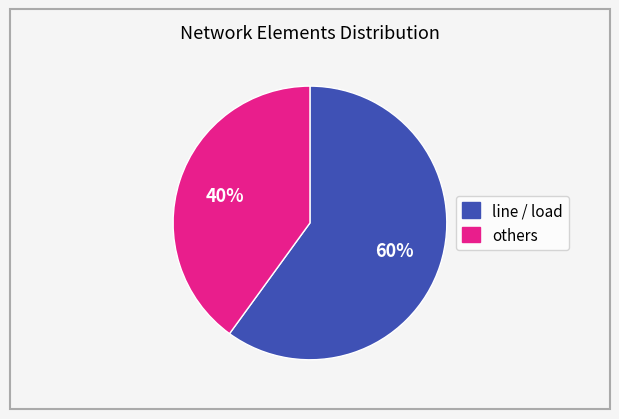

What is the largest slice in the pie chart?

line / load